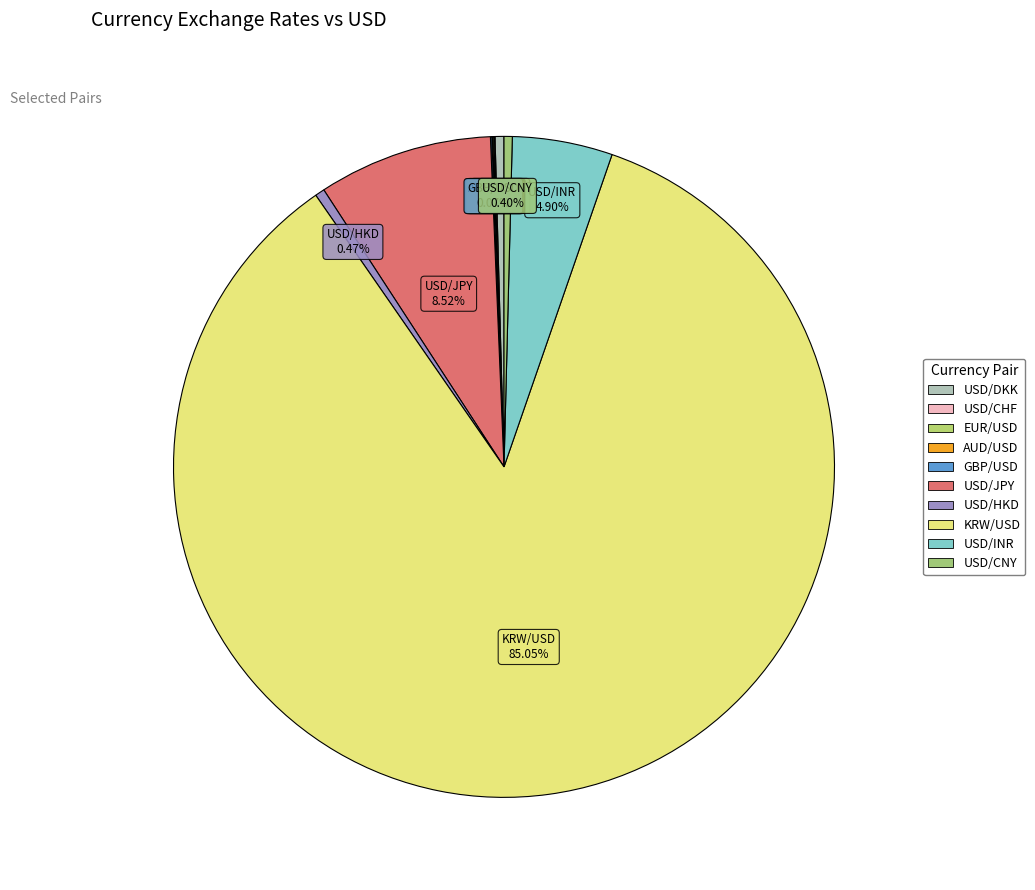

The USD/CNY slice represents 0% of the pie. True or false?

True